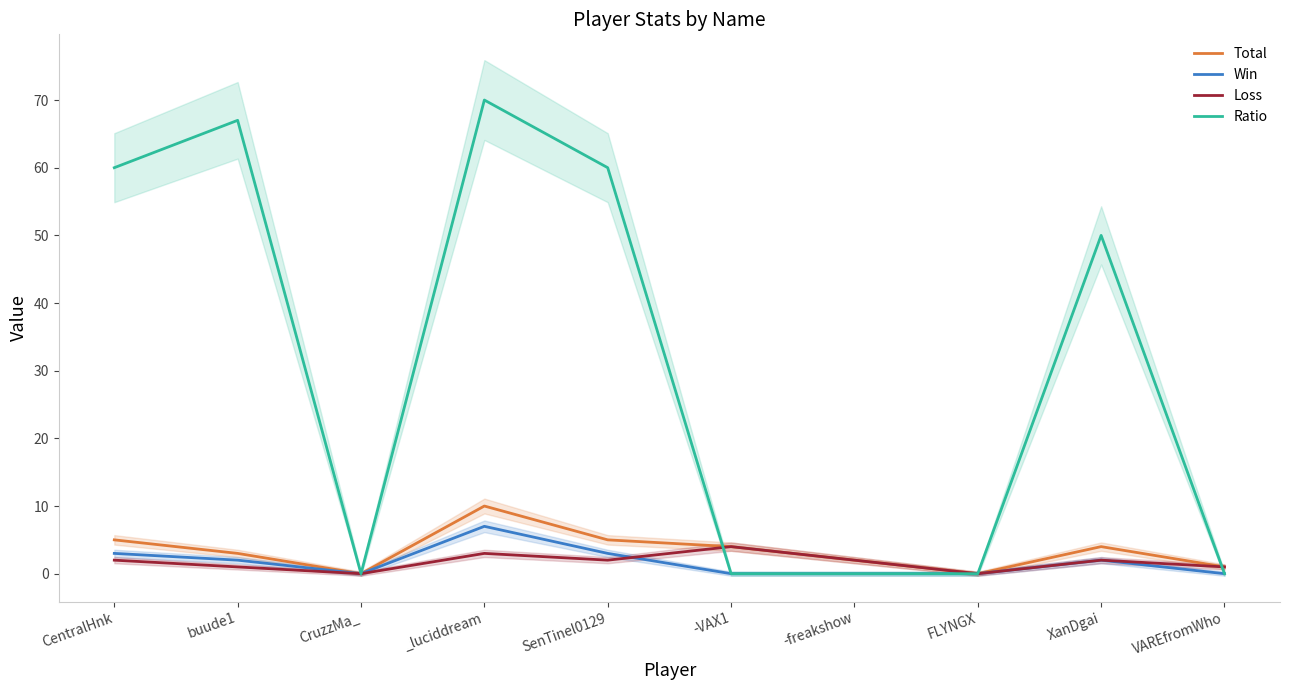

True or false: Ratio and Win cross at least once.

False